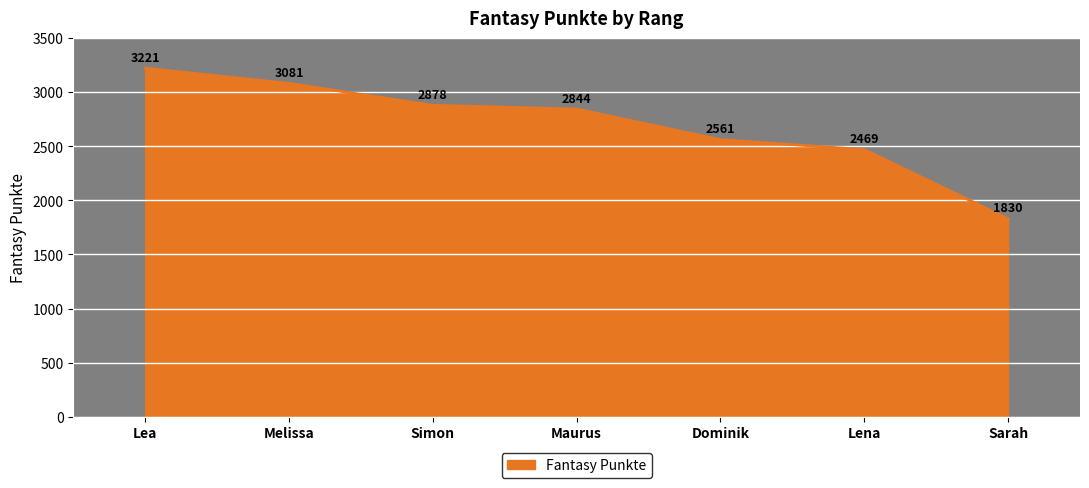

Where does the data first go above 2844?

Lea